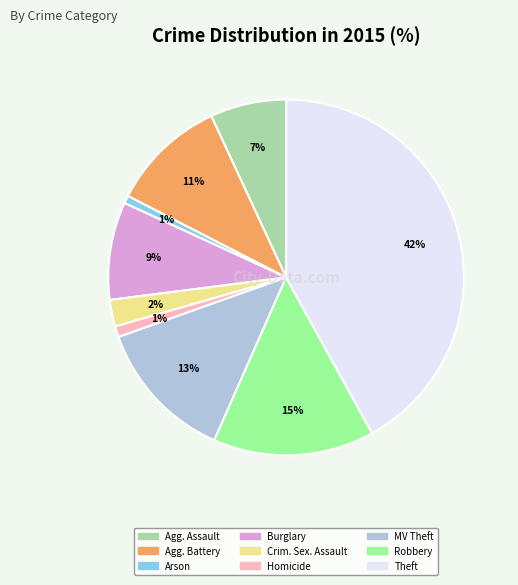

How many slices are in this pie chart?

9